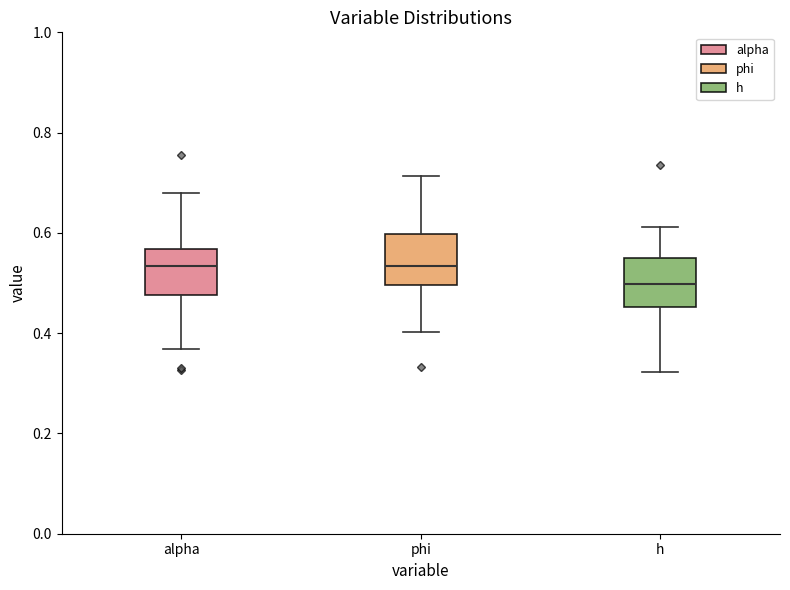

Where does the median line of the box for phi sit on the y-axis? The values are not printed on the chart, so give them approximately, as read against the axis.

0.54